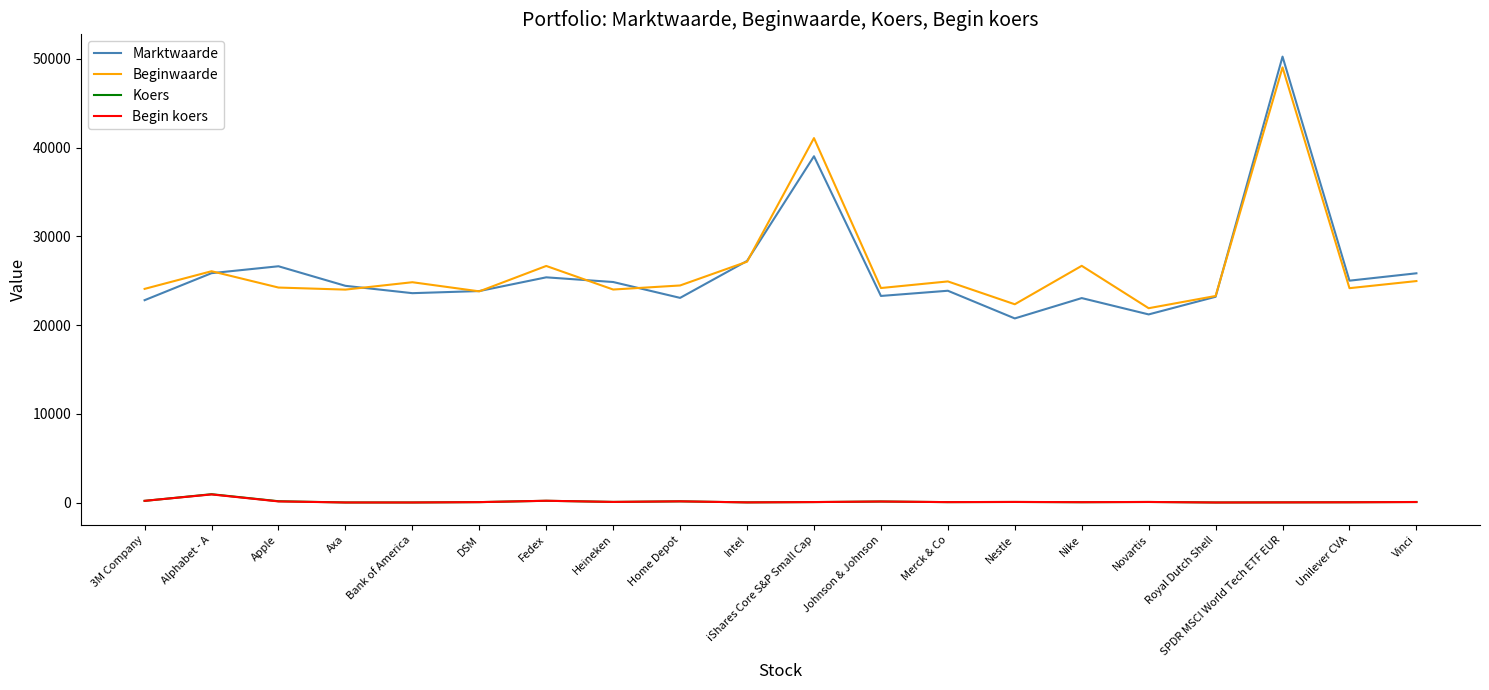

What position from the right is DSM?

15